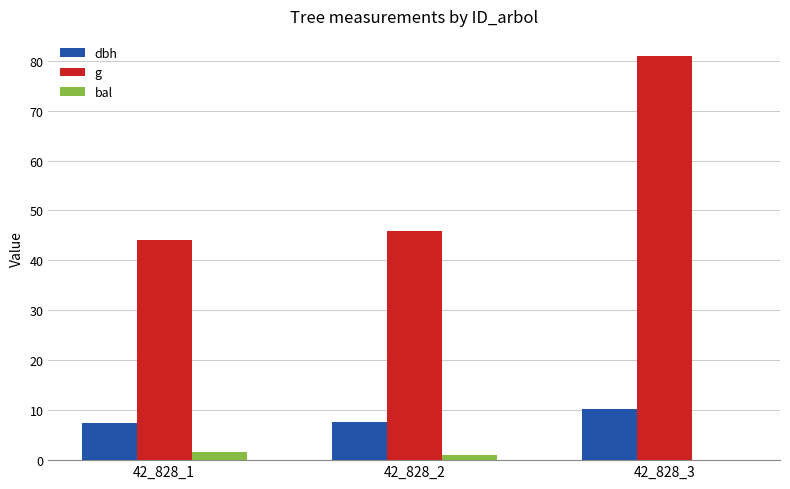

Where is bal nearest to the value 0?

42_828_3